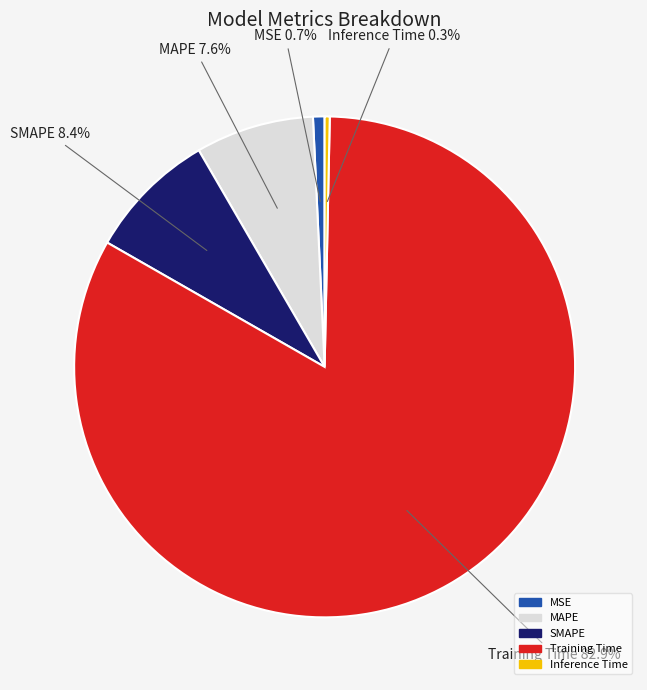

Count the number of slices in the pie.

5